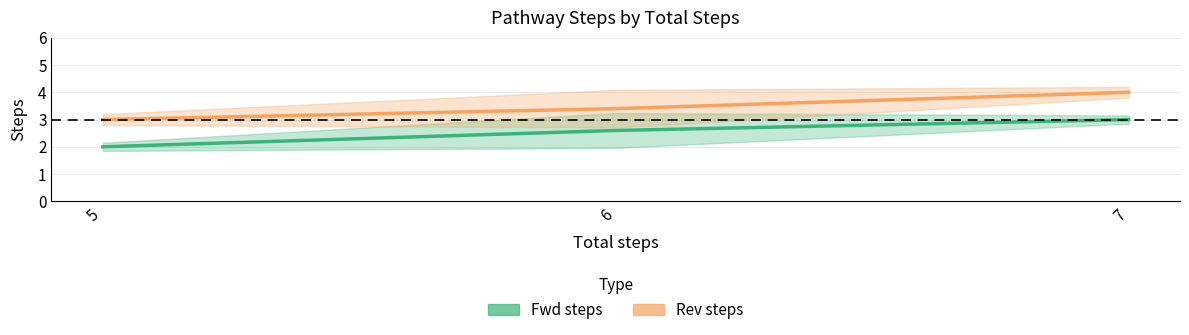

Reading left to right, what are all the values shown in this chart?

Fwd steps: 5=2.0	6=2.6	7=3.0
Rev steps: 5=3.0	6=3.4	7=4.0